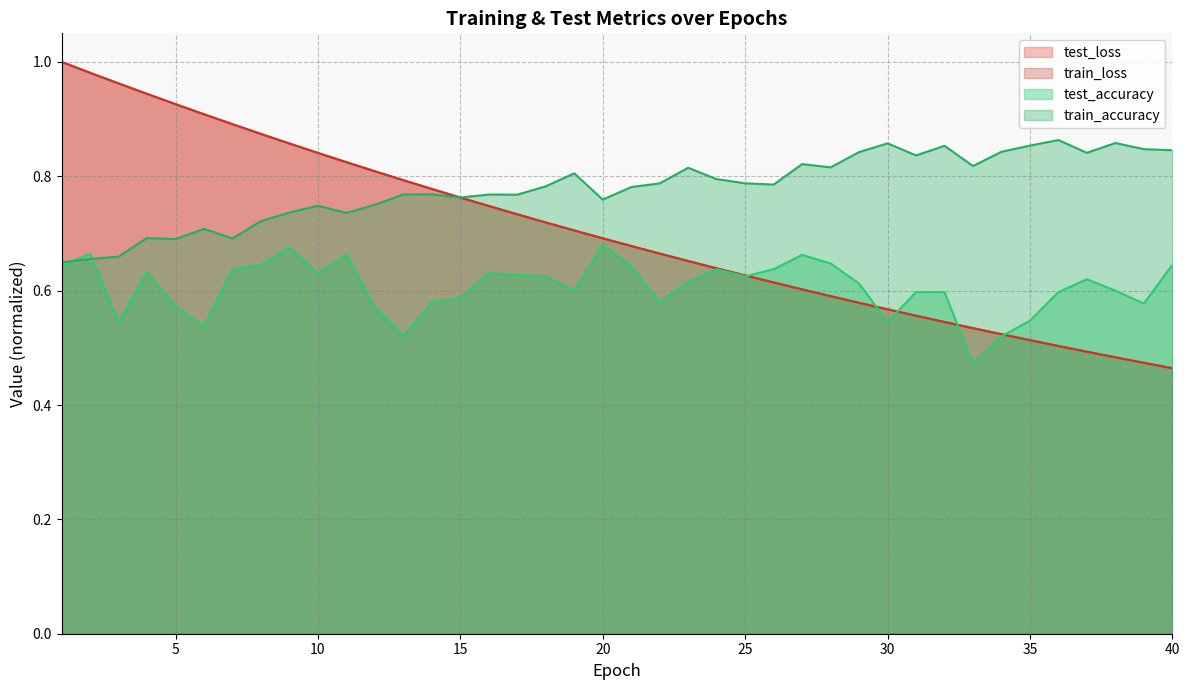

At which label does test_accuracy reach its peak?

20